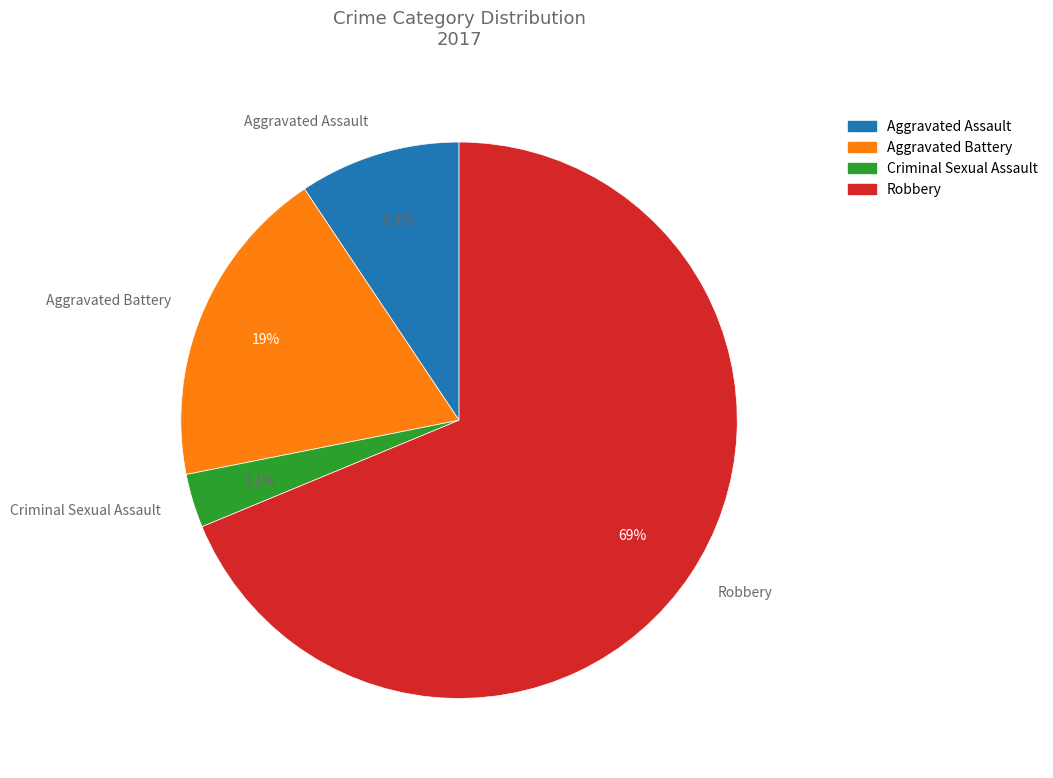

To the nearest percent, what is the difference between the Criminal Sexual Assault and Aggravated Assault slice percentages?

6%